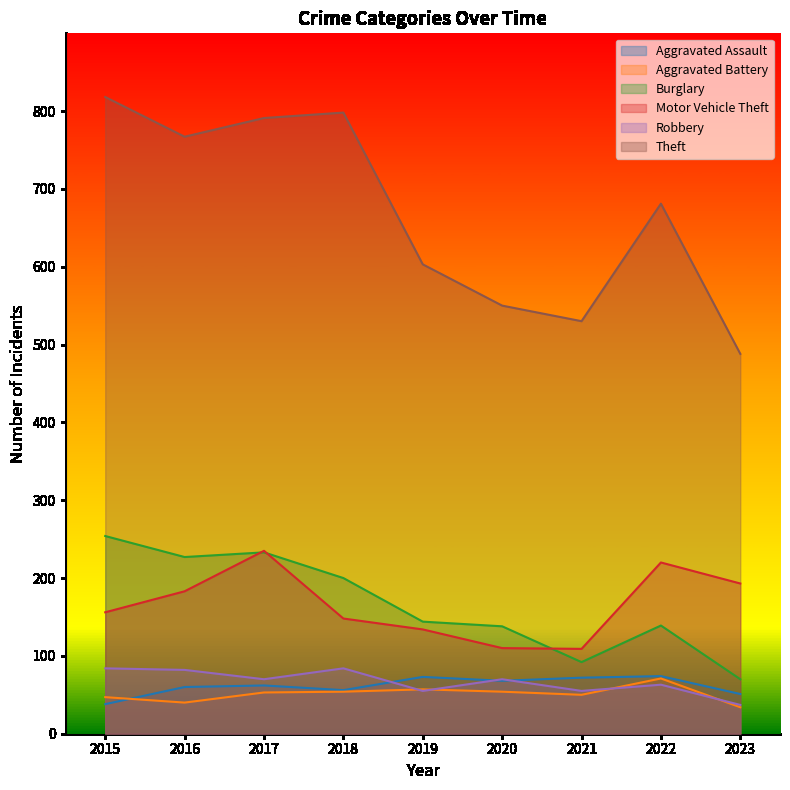

Is the value of Robbery at 2017 greater than the value of Aggravated Assault at 2022?

No